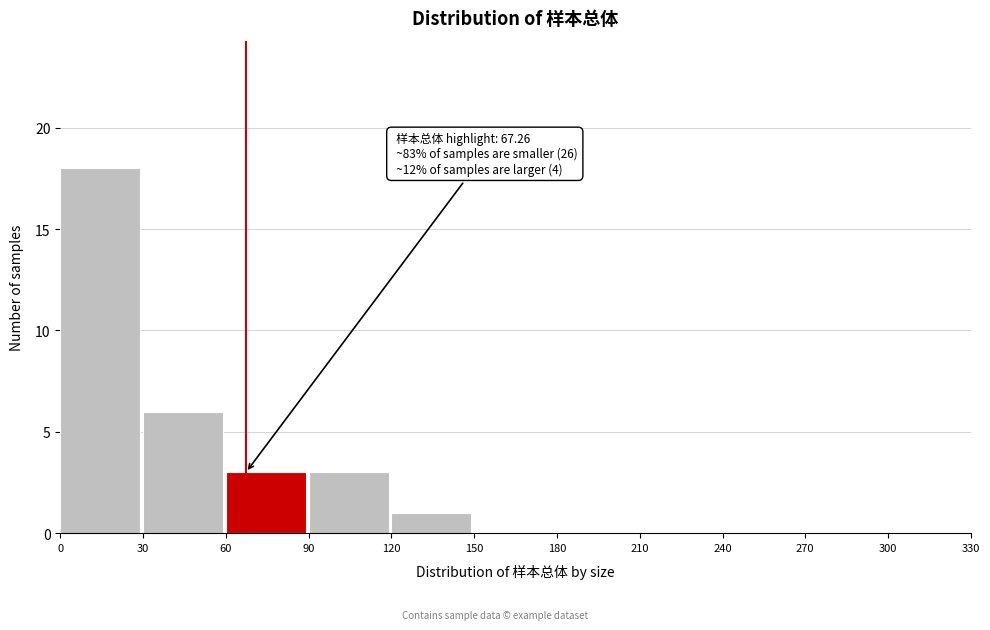

Which range on the x-axis has the tallest bar?

0 to 30